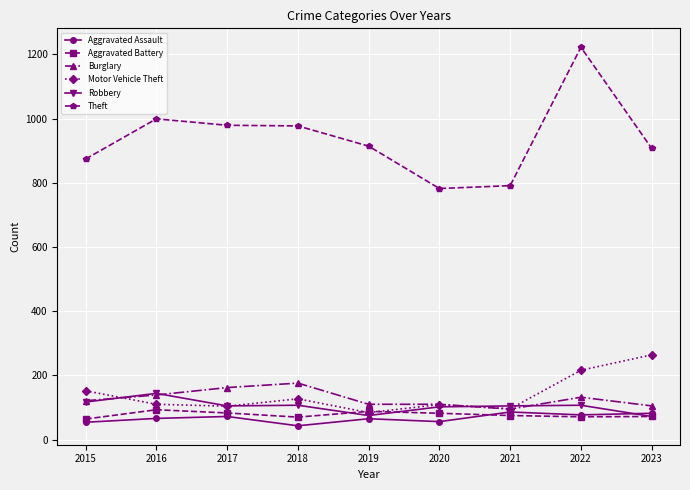

Does the chart have visible grid lines?

Yes